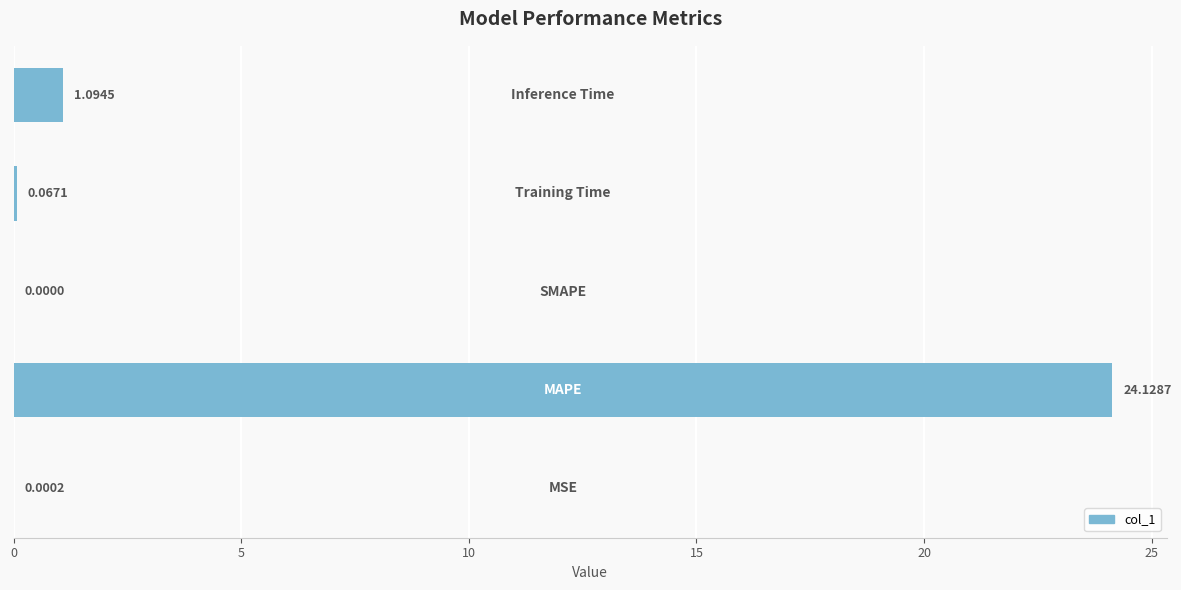

What is the average value?

5.1